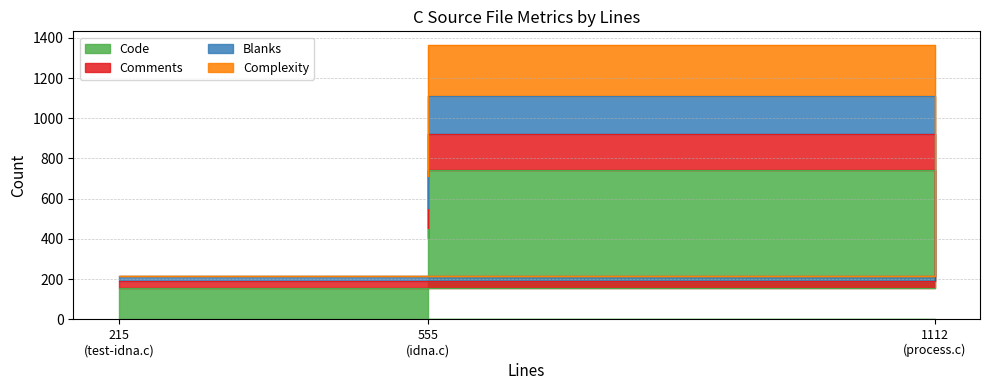

Which label corresponds to the smallest value in the chart?

215 (test-idna.c)